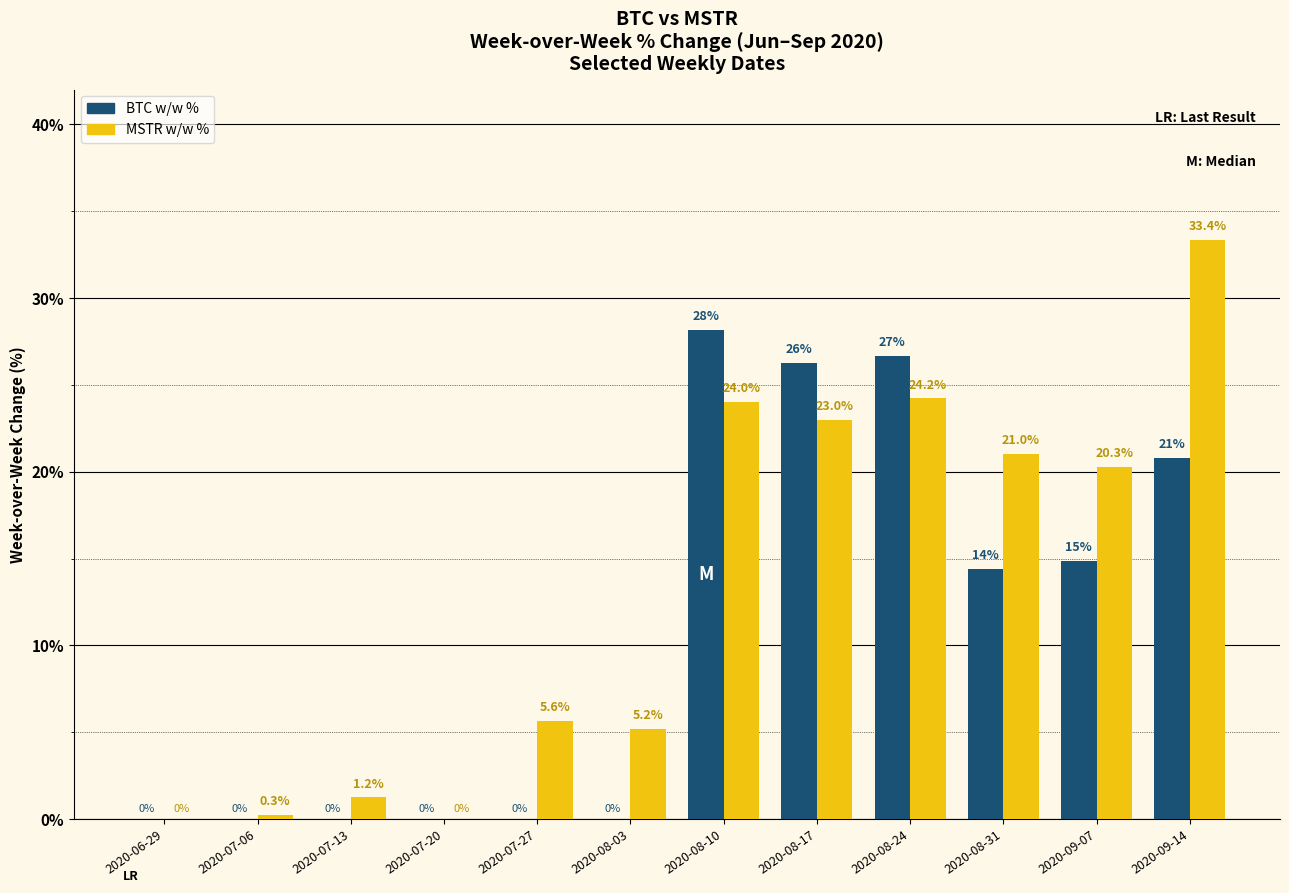

What is the maximum value for MSTR w/w %?

33.4